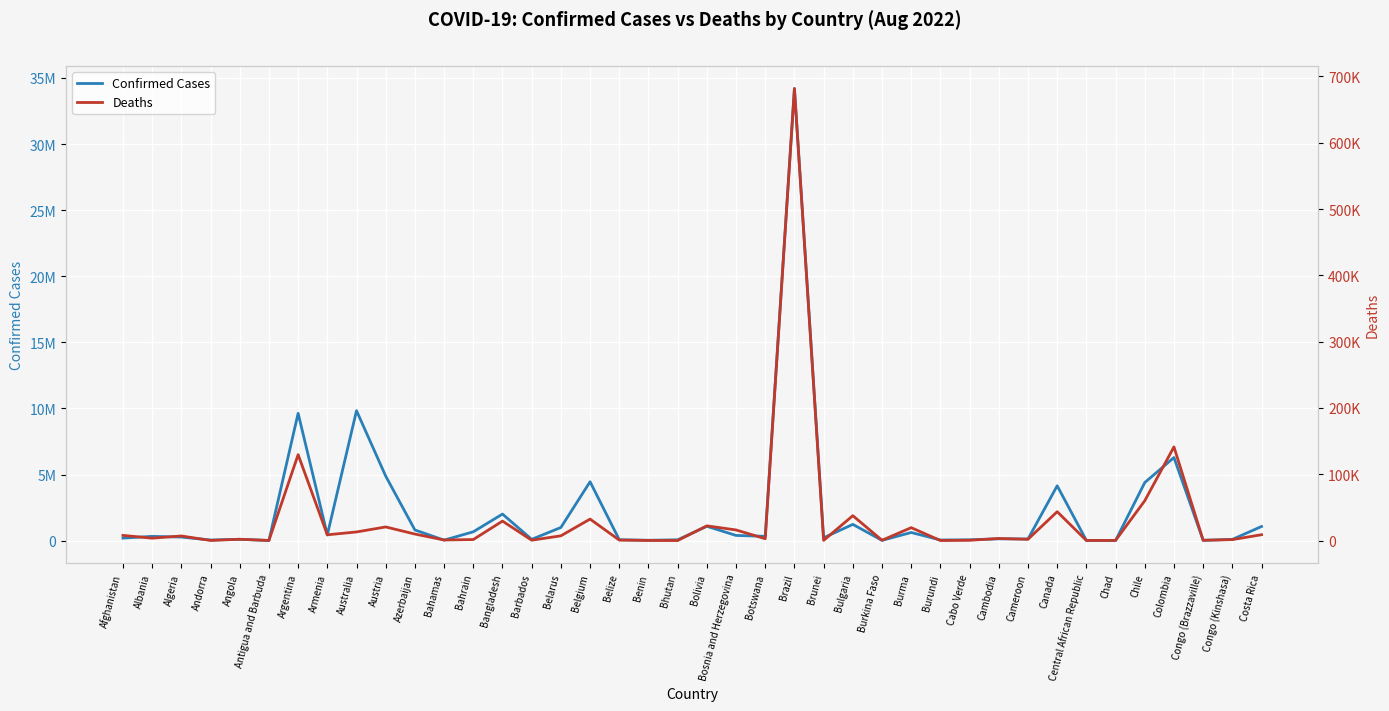

How many values in the Confirmed Cases series exceed 322837?

19